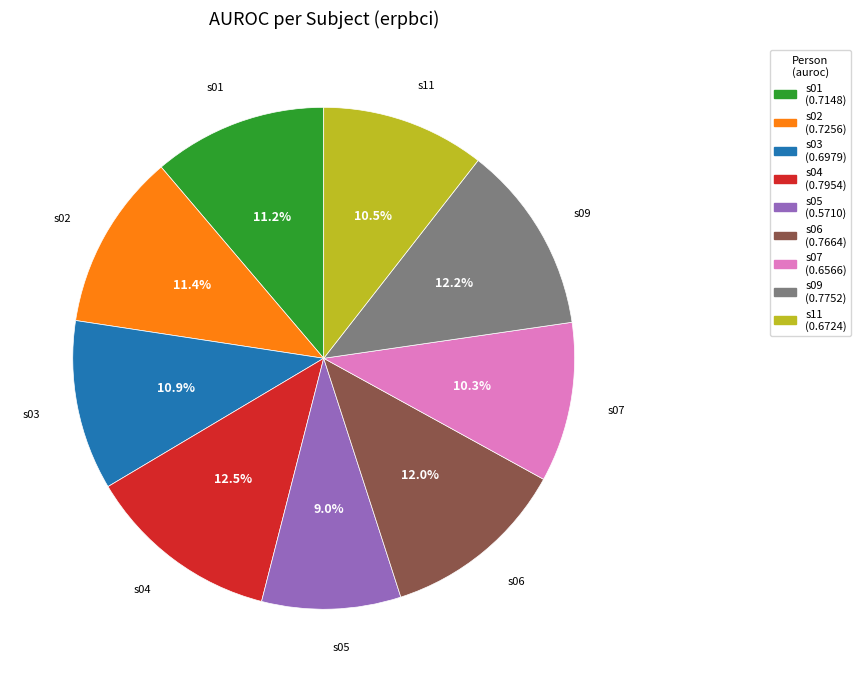

To the nearest percent, what is the difference between the largest and smallest slice percentages?

4%